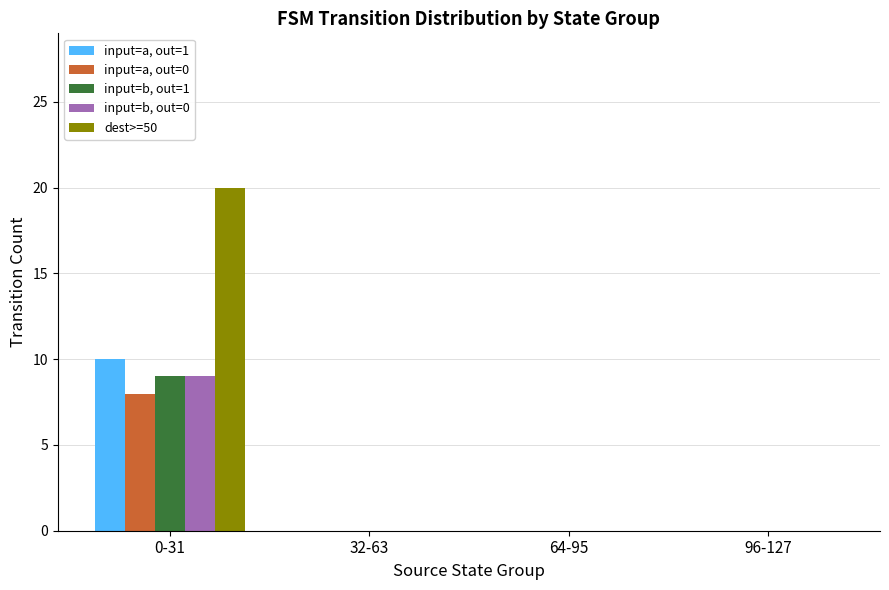

Which series has the largest range (max minus min)?

dest>=50